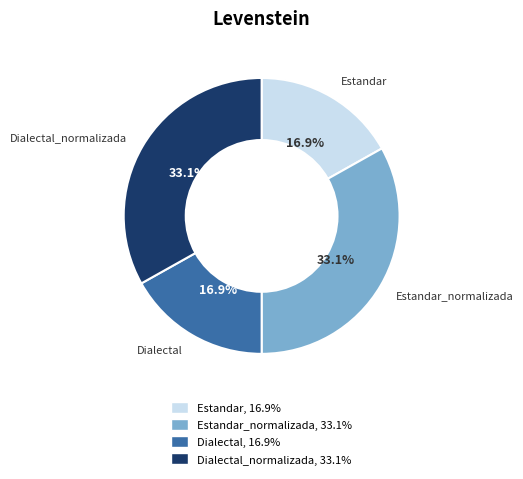

Does any single category account for the majority?

No